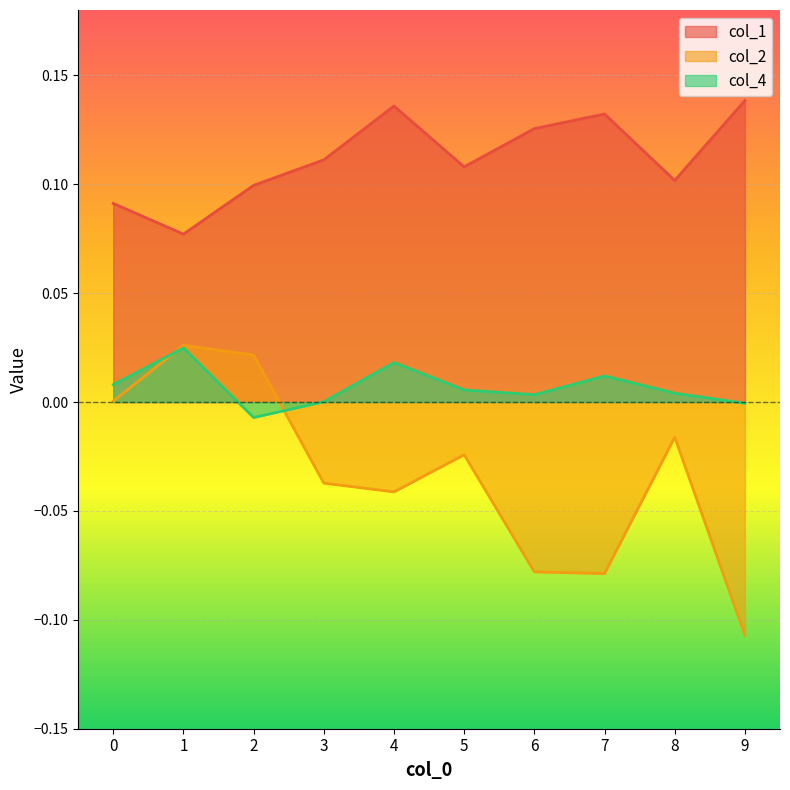

The value of col_2 at 9 is -0.1. True or false?

True